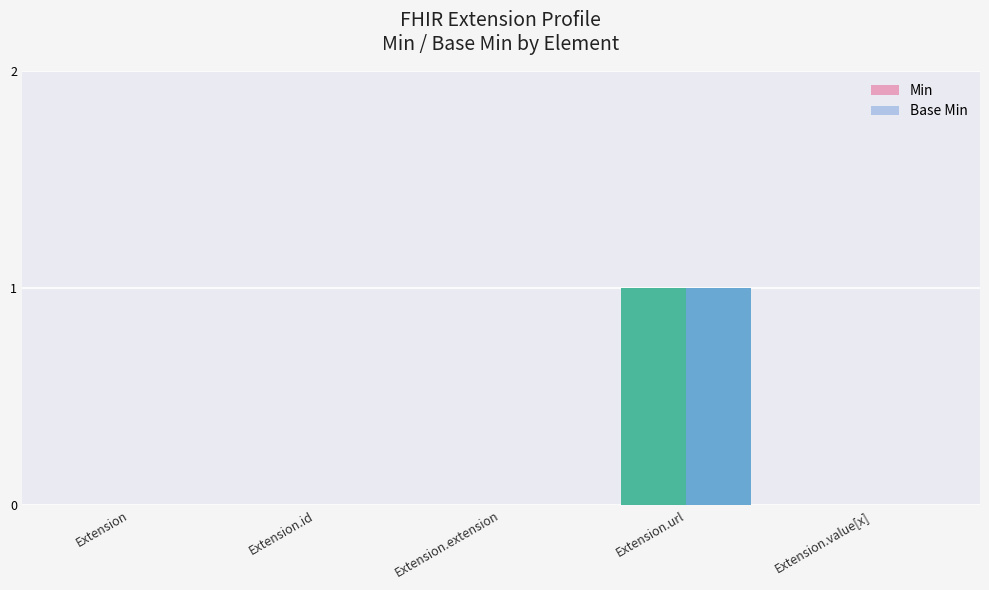

At which category is the sum across all series the highest?

Extension.url